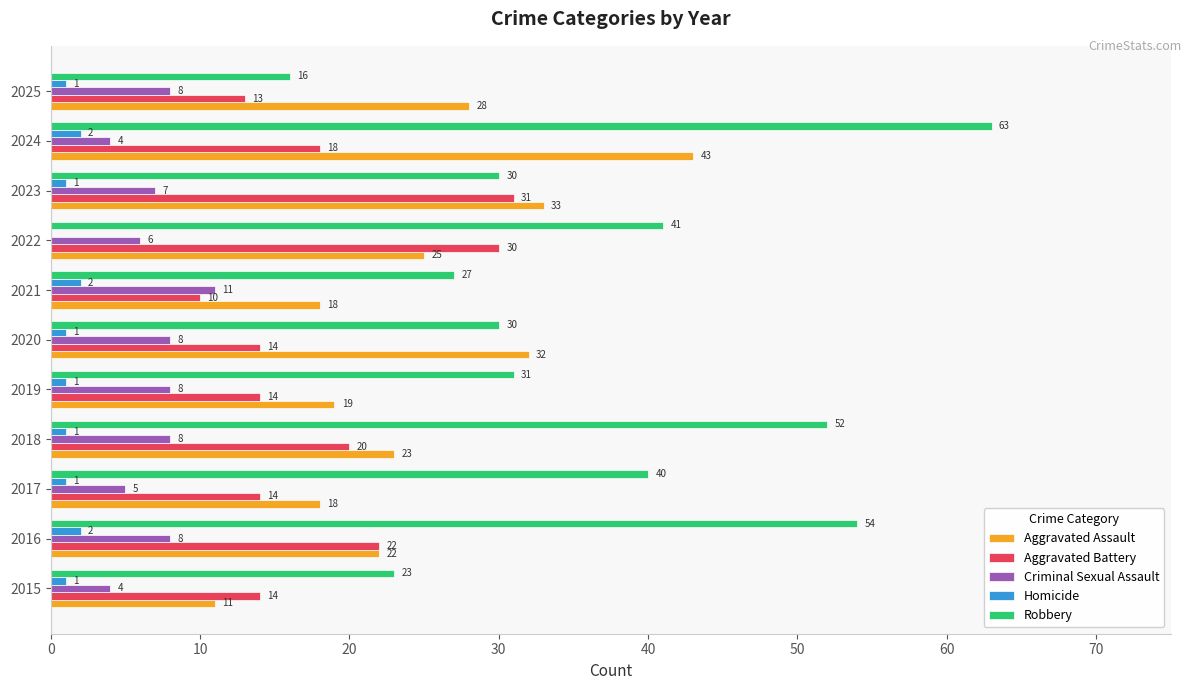

What is the sum of the Robbery values at 2020 and 2024?

93